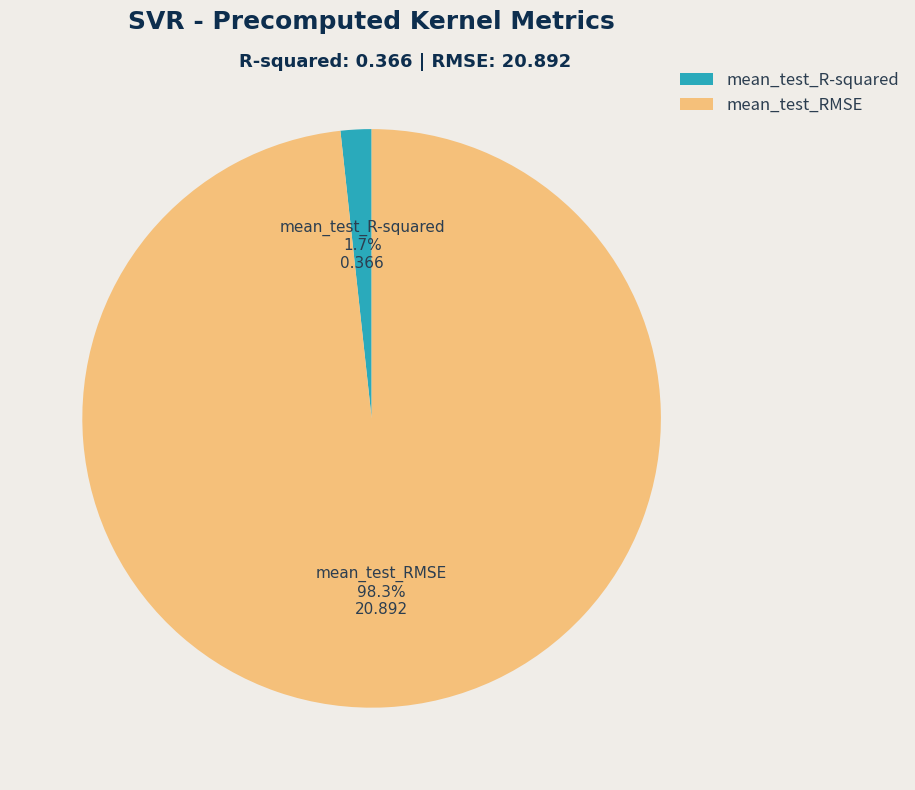

Count the number of slices in the pie.

2